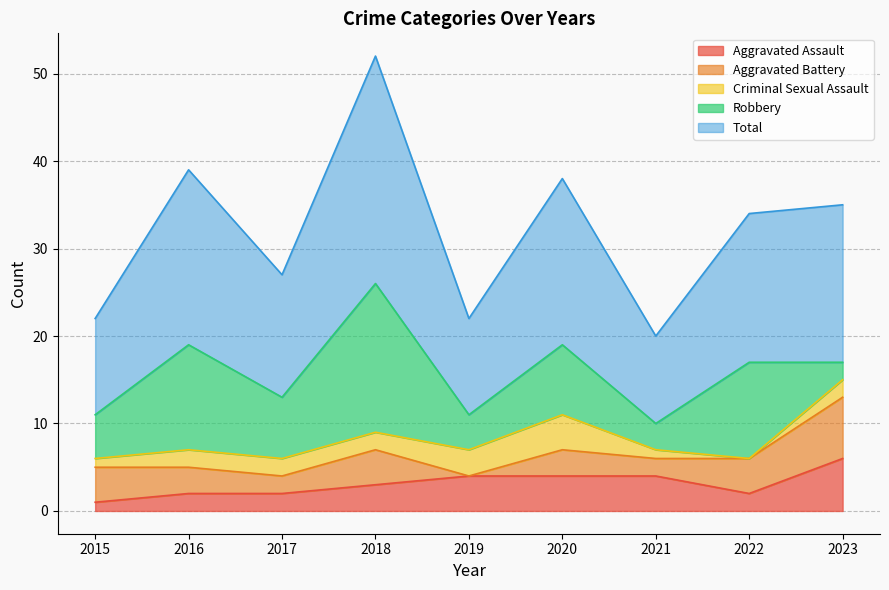

At 2021, list the series in order from smallest to largest.

Criminal Sexual Assault, Aggravated Battery, Robbery, Aggravated Assault, Total